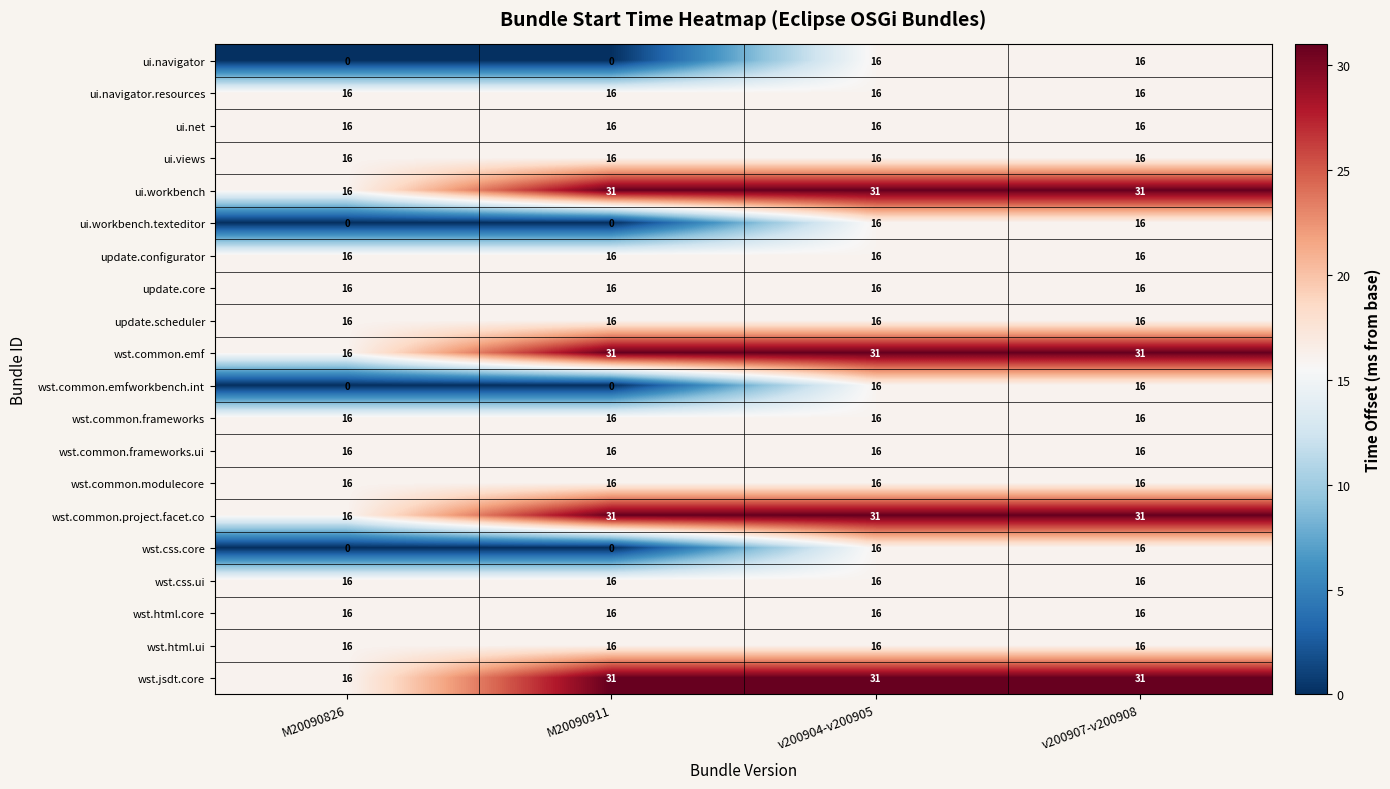

Is the value of ui.workbench.texteditor at M20090826 greater than the value of wst.common.project.facet.co at v200907-v200908?

No